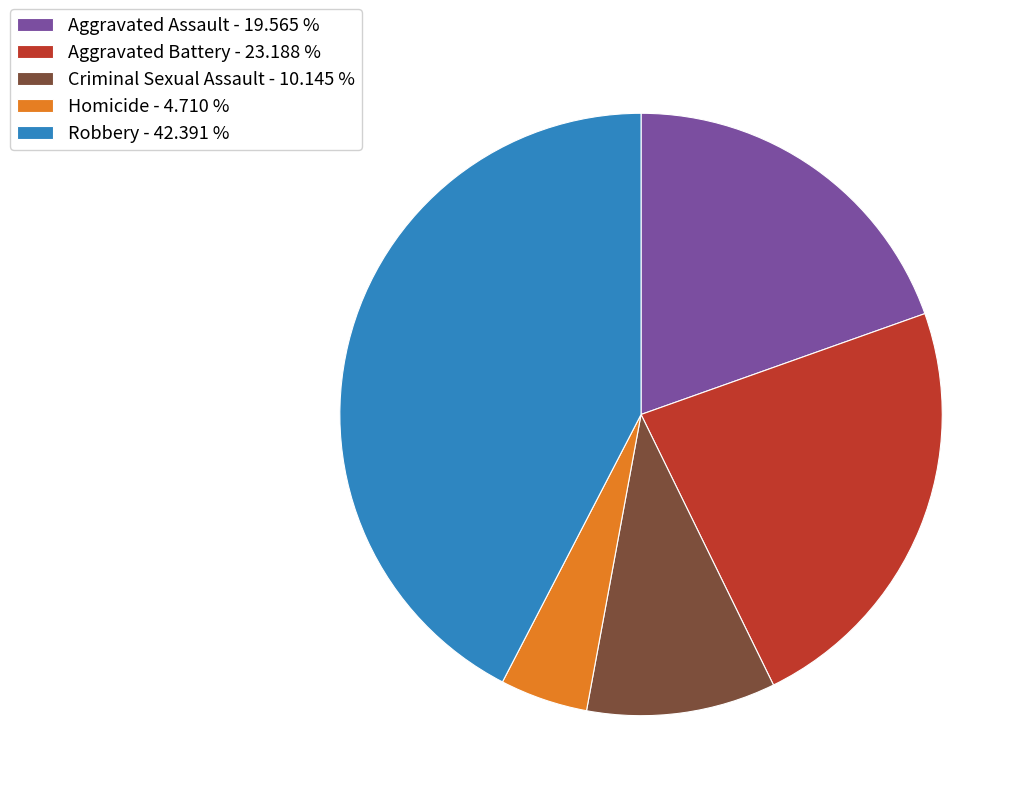

Is Homicide the majority of the pie?

No